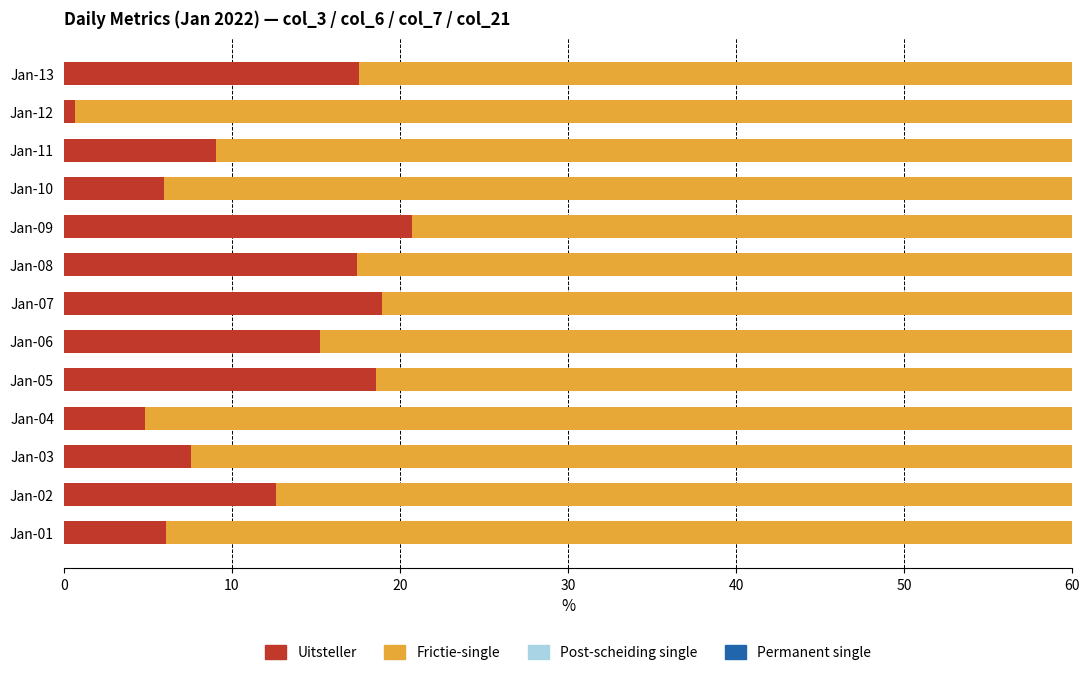

Count the number of data series in this chart.

4